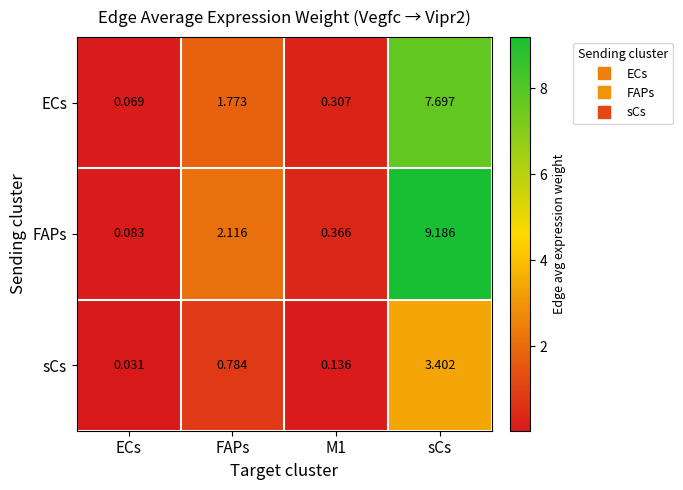

At which label is ECs closest to 3?

FAPs